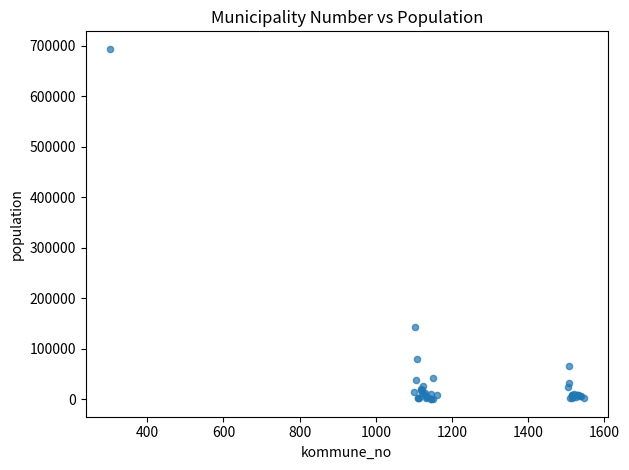

What Y value in the scatter plot is closest to 346846?

143574